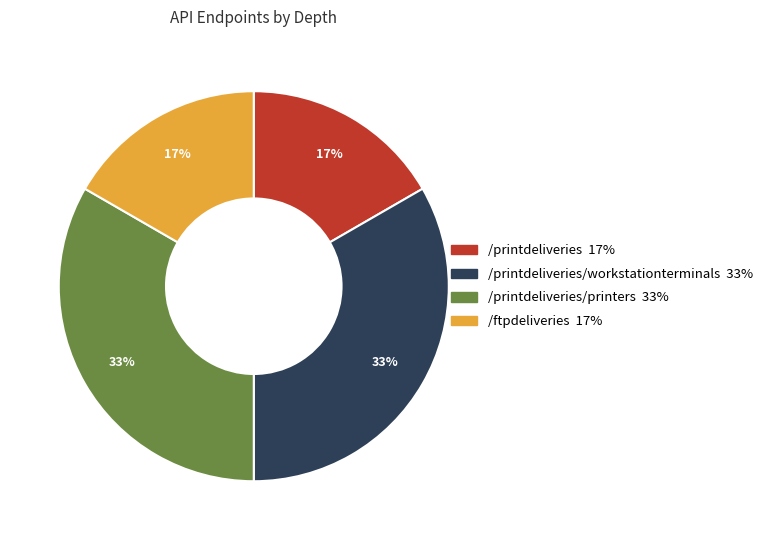

To the nearest percent, what is the average slice percentage?

25%